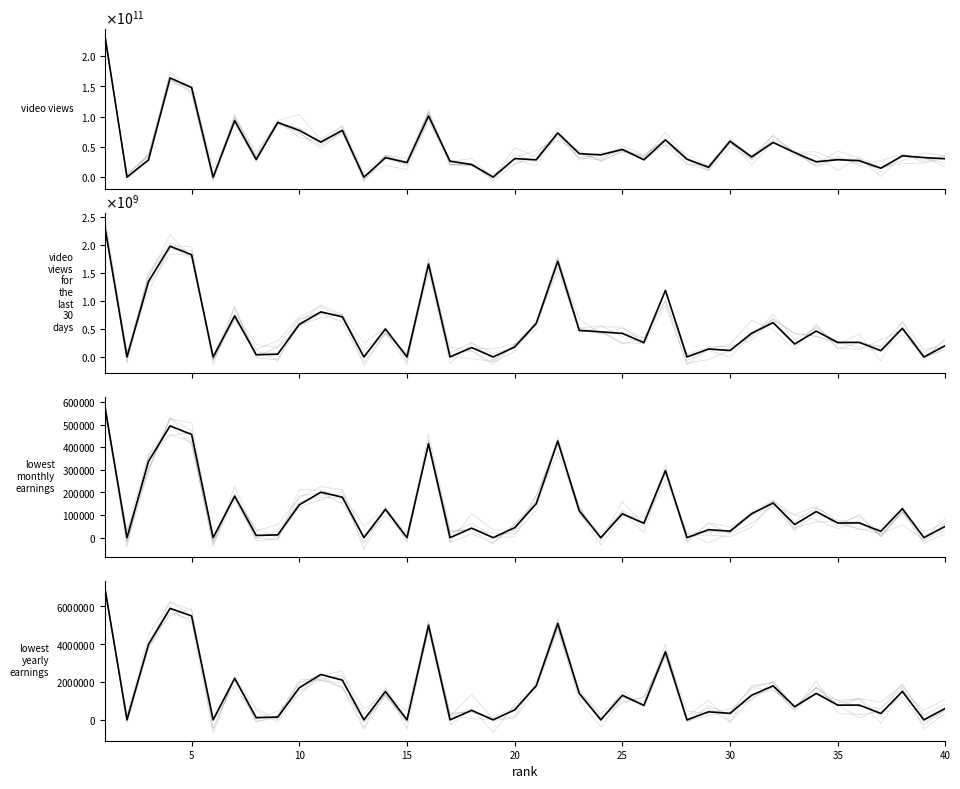

True or false: video views and video_views_for_the_last_30_days cross at least once.

False